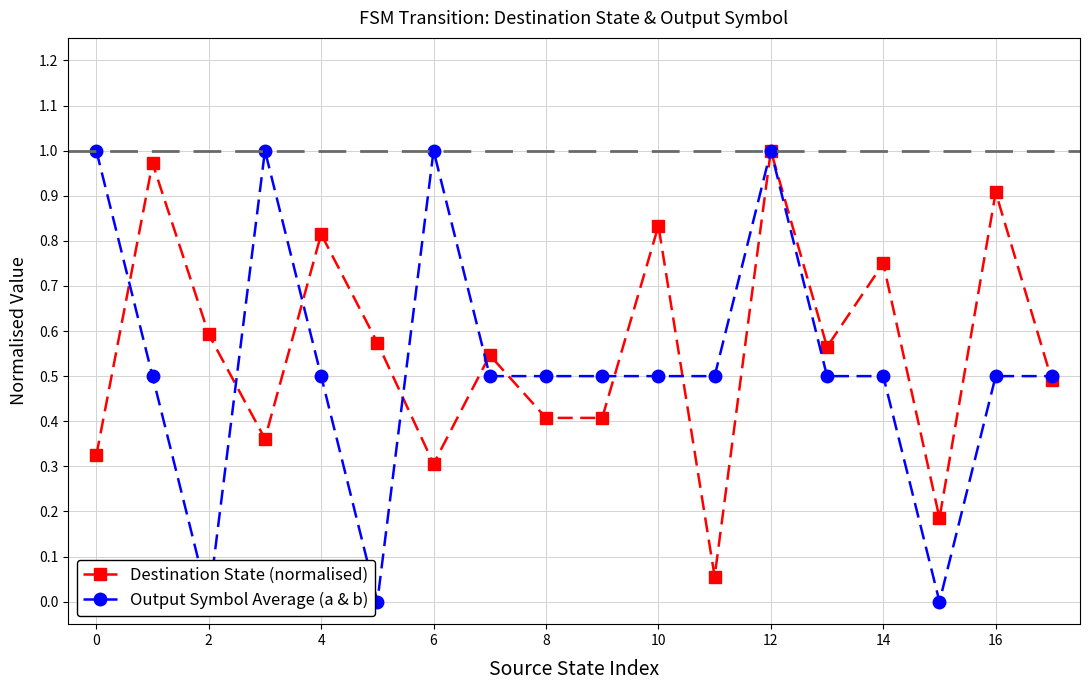

At how many categories does at least one series exceed 0?

18